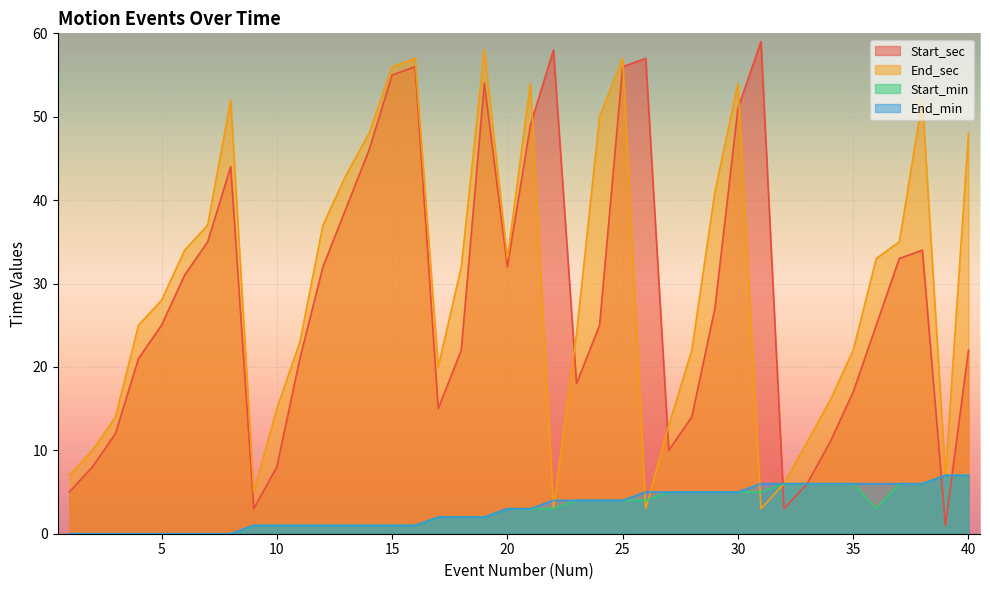

Rank the categories by End_sec value from highest to lowest.

19, 16, 25, 15, 21, 30, 8, 38, 24, 14, 40, 13, 29, 7, 12, 37, 6, 20, 36, 18, 5, 4, 23, 11, 28, 35, 17, 34, 10, 3, 27, 33, 2, 1, 39, 32, 9, 22, 26, 31